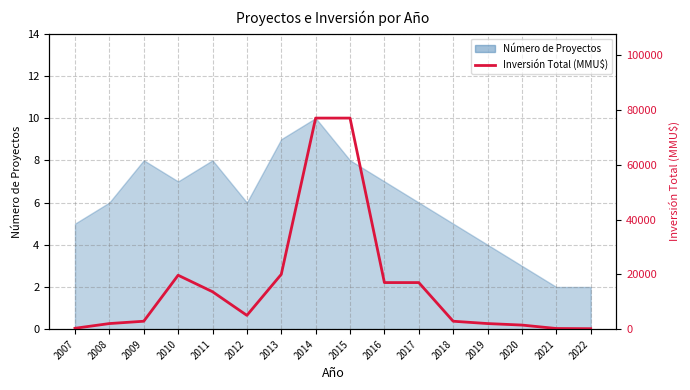

What is the value of the 12th point from the left?

2900